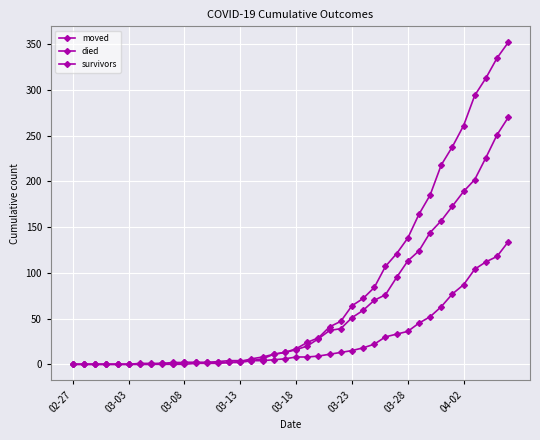

True or false: died and survivors cross at least once.

False